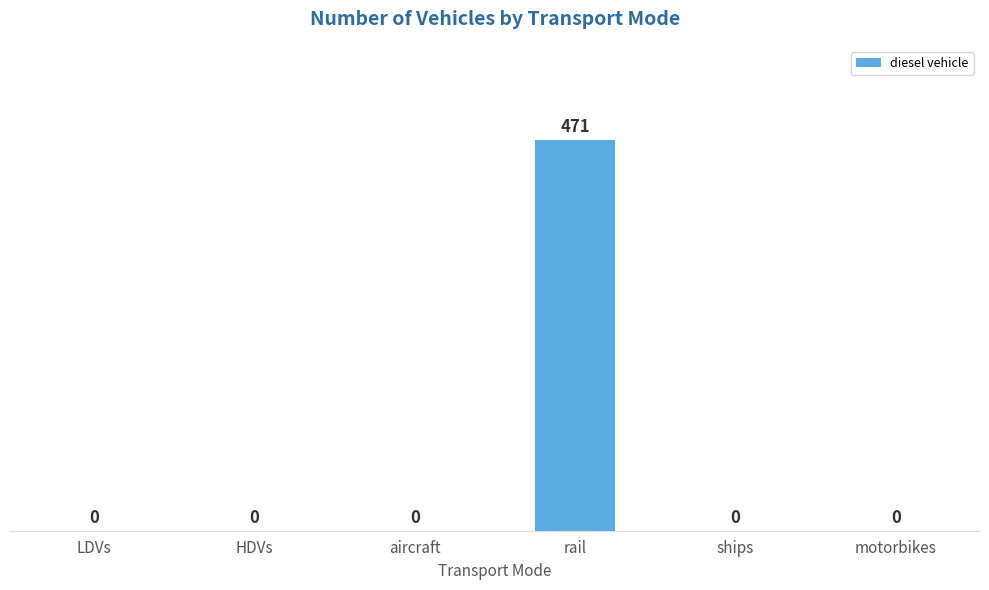

Which label corresponds to the largest value in the chart?

rail